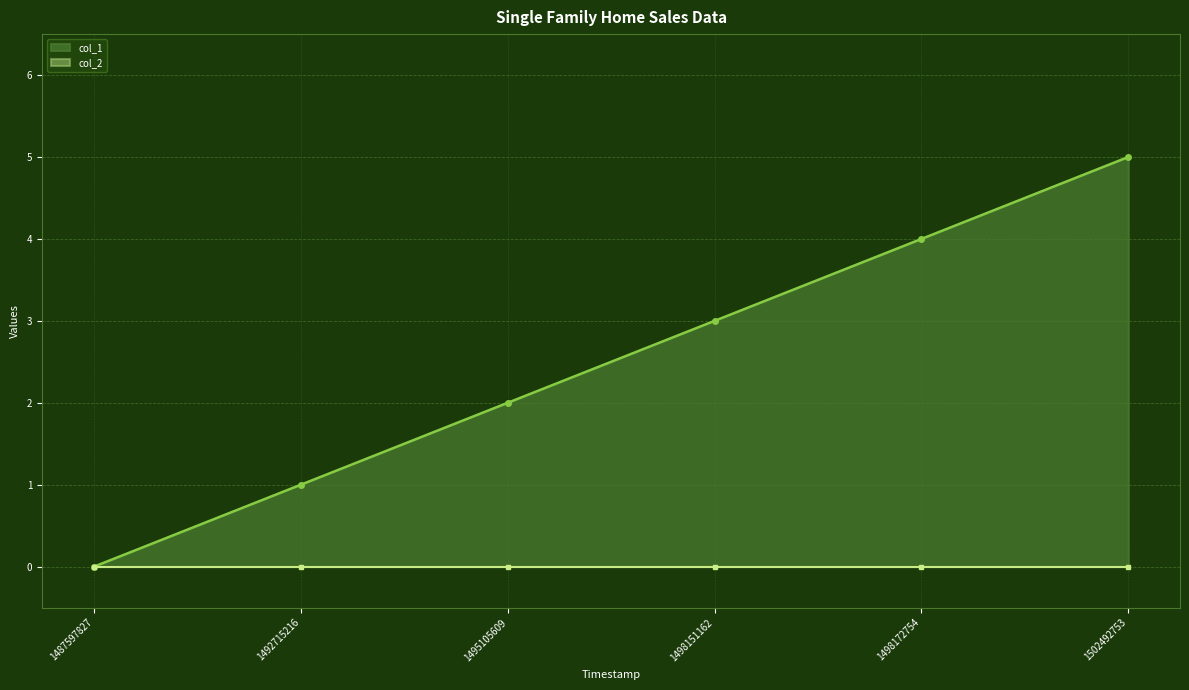

True or false: the data shows 5 at 1502492753.

True